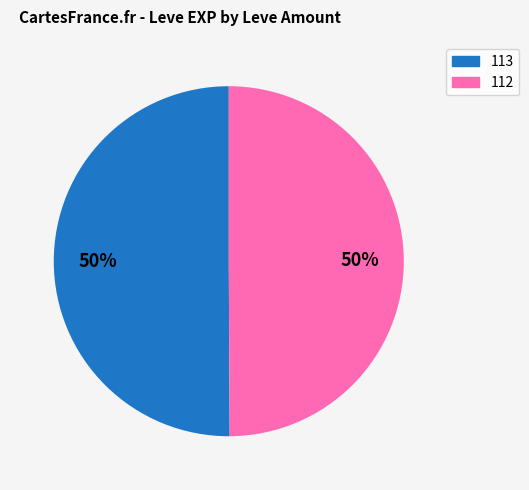

To the nearest percent, what is the average slice percentage?

50%